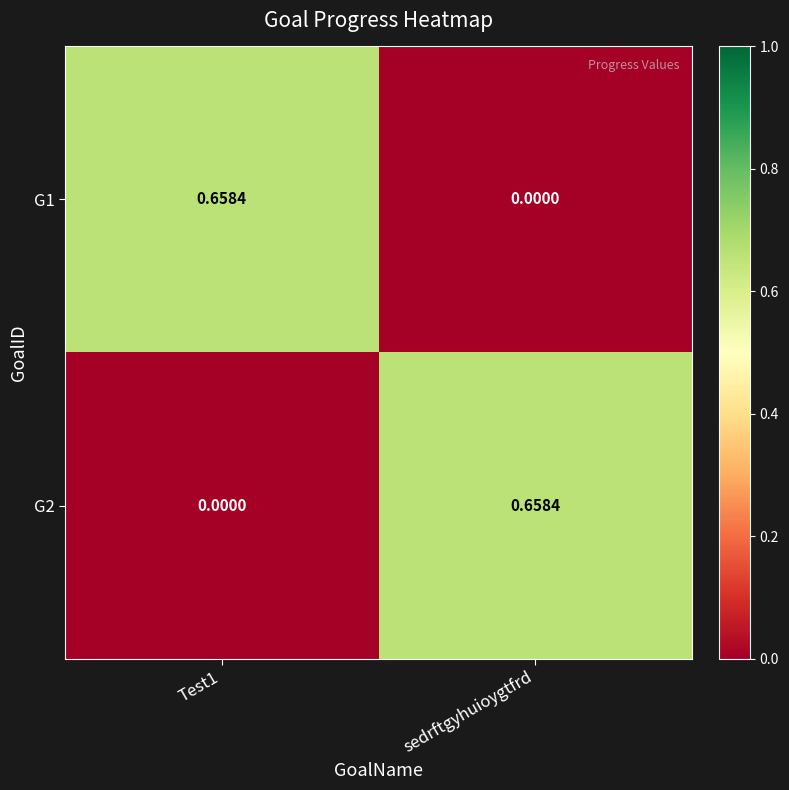

Where is G1 nearest to the value 0?

sedrftgyhuioygtfrd